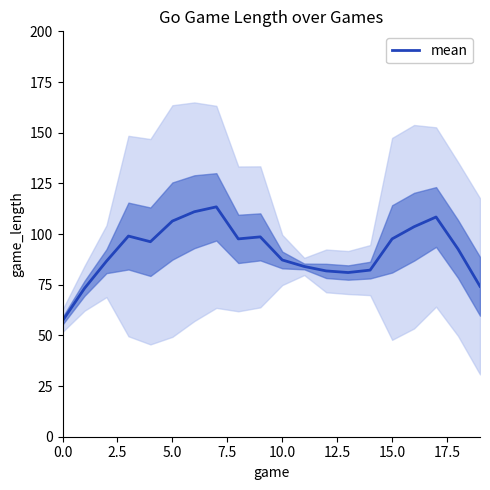

Is it true that mean equals 57.2 at 0.0?

True